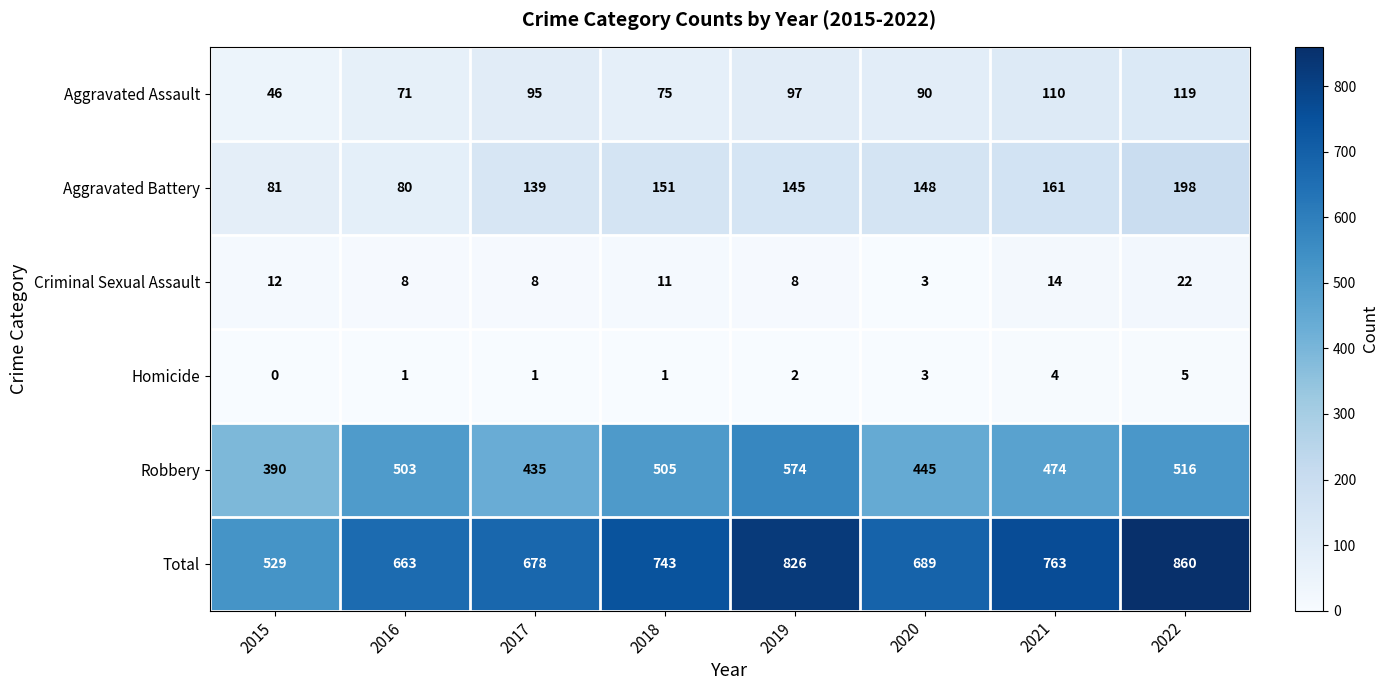

How many distinct data groups are displayed?

6